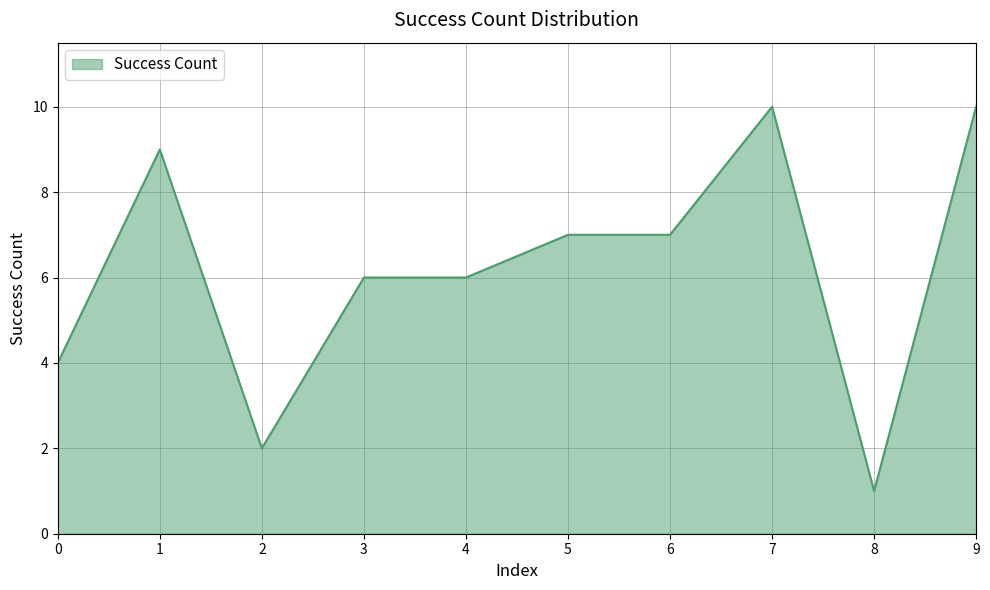

Is it true that the value at 4 is 2?

False